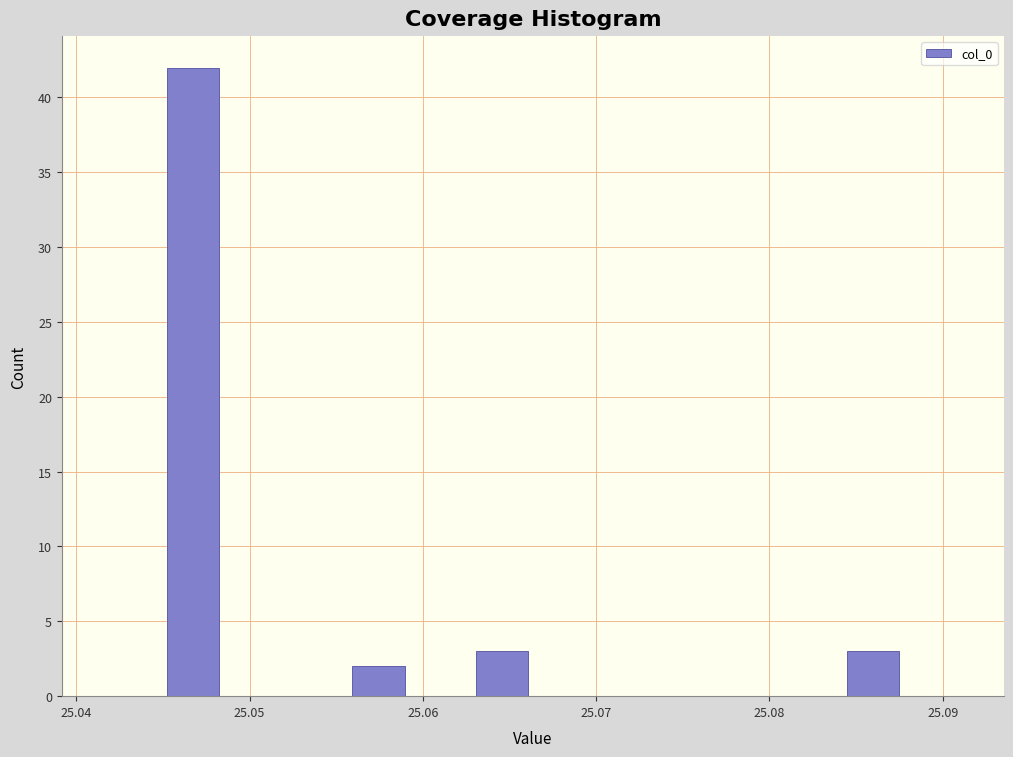

Read against the x-axis, roughly where is the centre of the tallest bar?

25.047